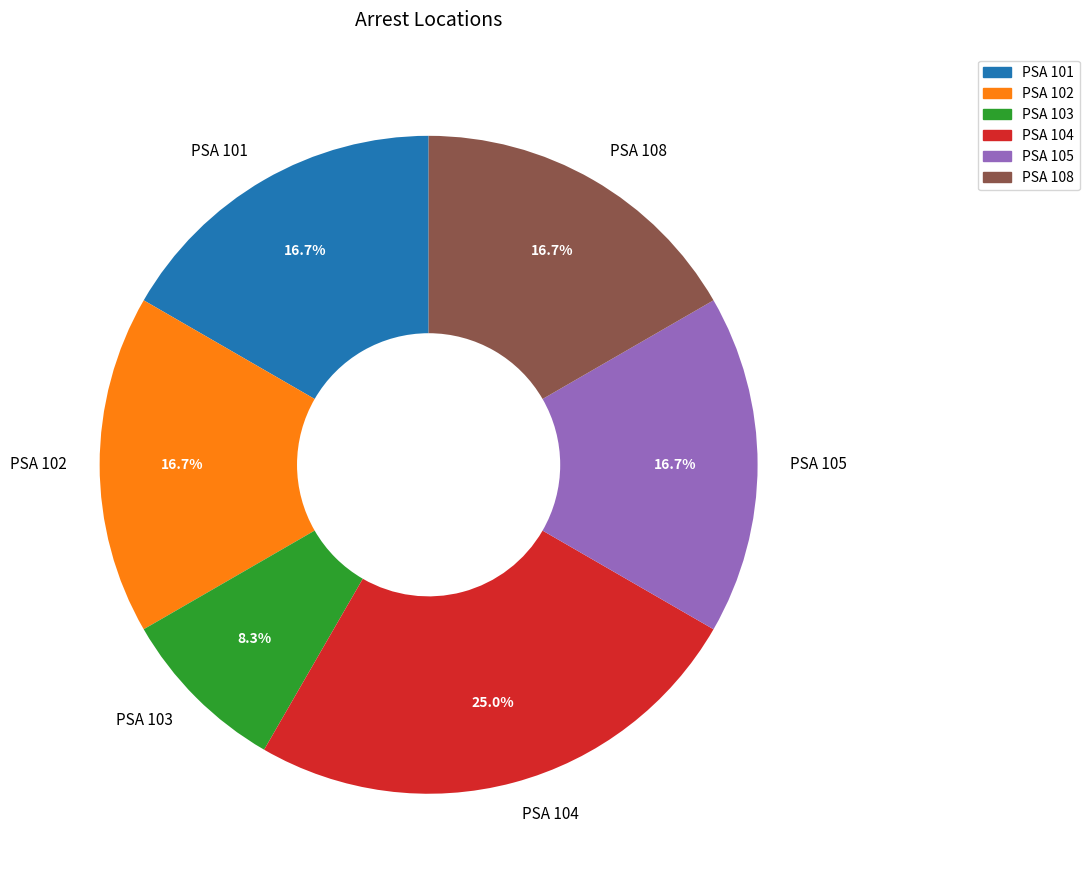

What is the smallest slice in the pie chart?

PSA 103